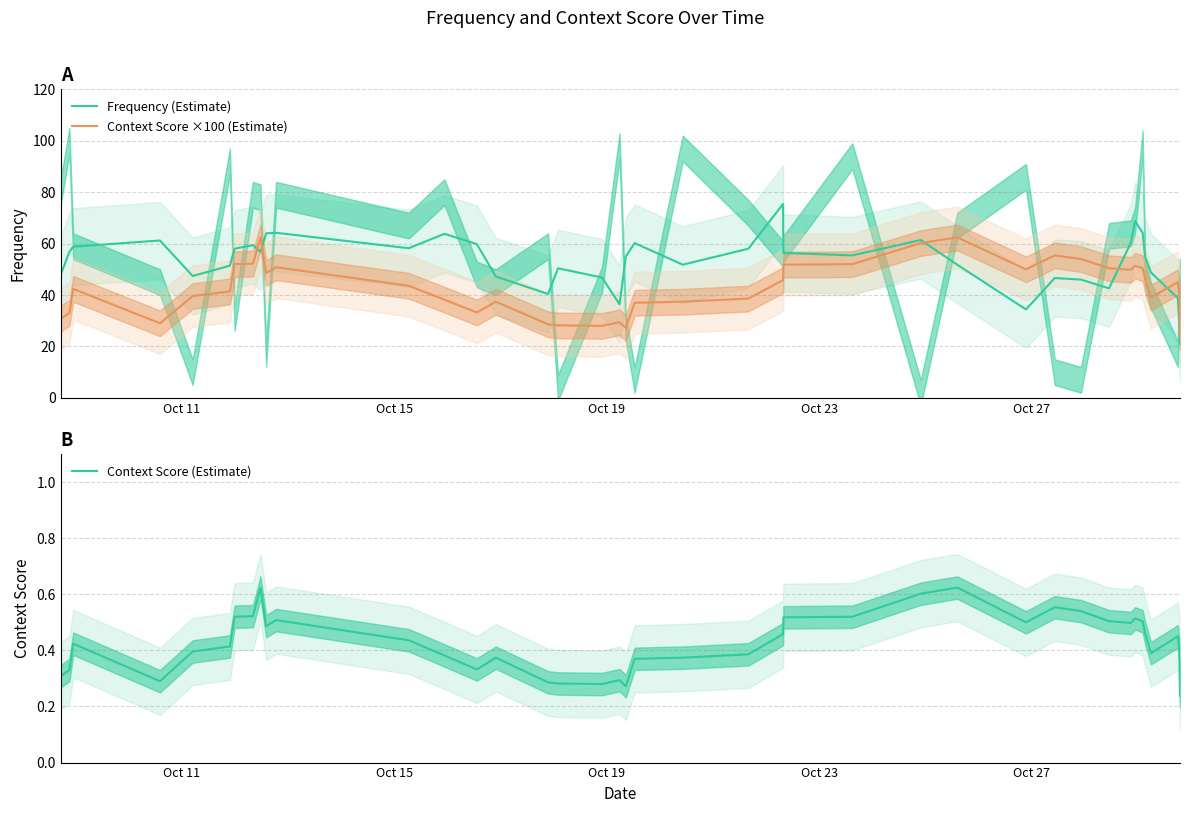

How many distinct data groups are displayed?

3